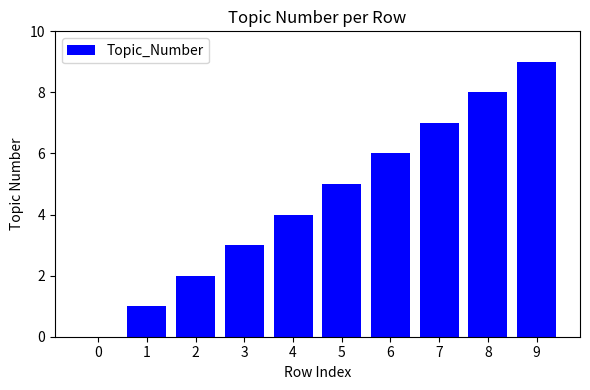

Reading left to right, extract all data points from this chart.

0=0	1=1	2=2	3=3	4=4	5=5	6=6	7=7	8=8	9=9